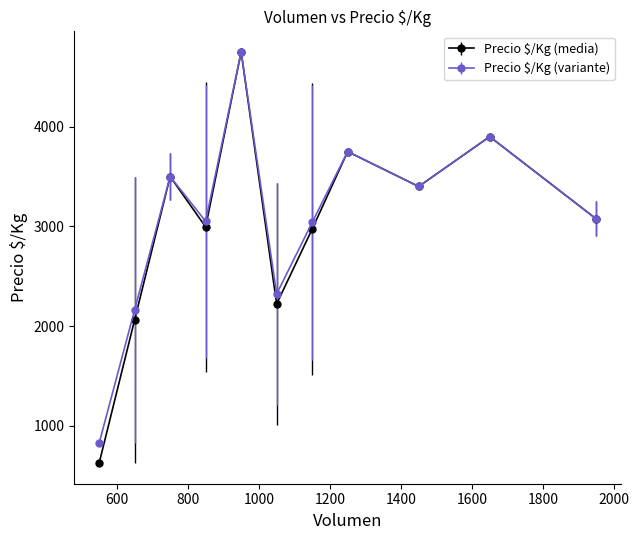

Which series has the largest range (max minus min)?

Precio $/Kg (media)